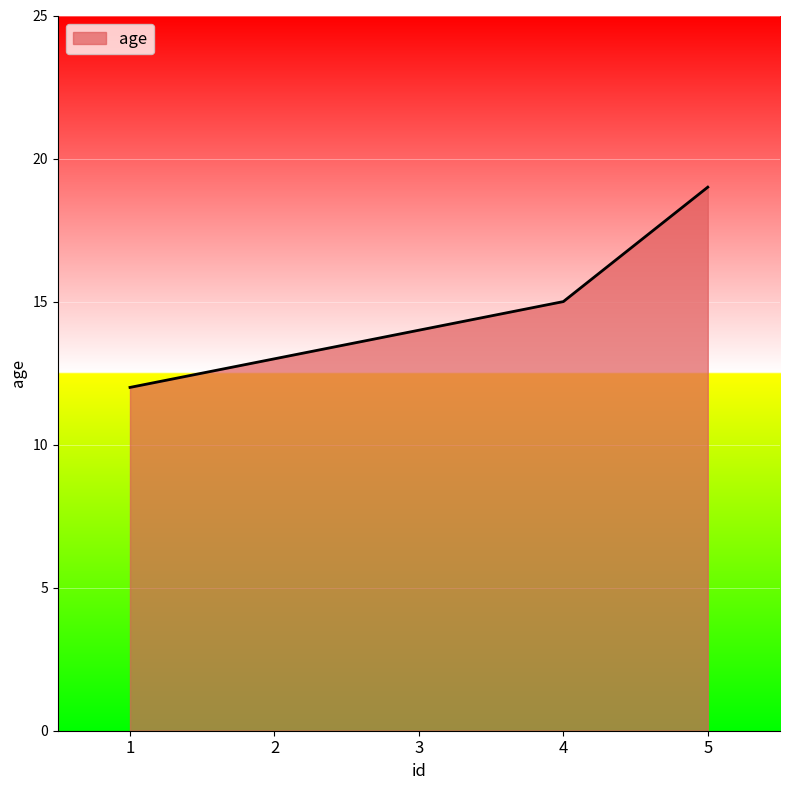

What is the maximum value shown in the chart?

19